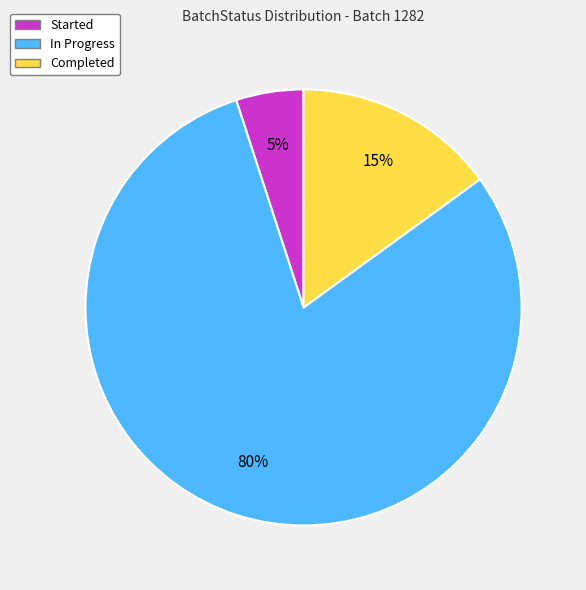

The In Progress slice represents 80% of the pie. True or false?

True